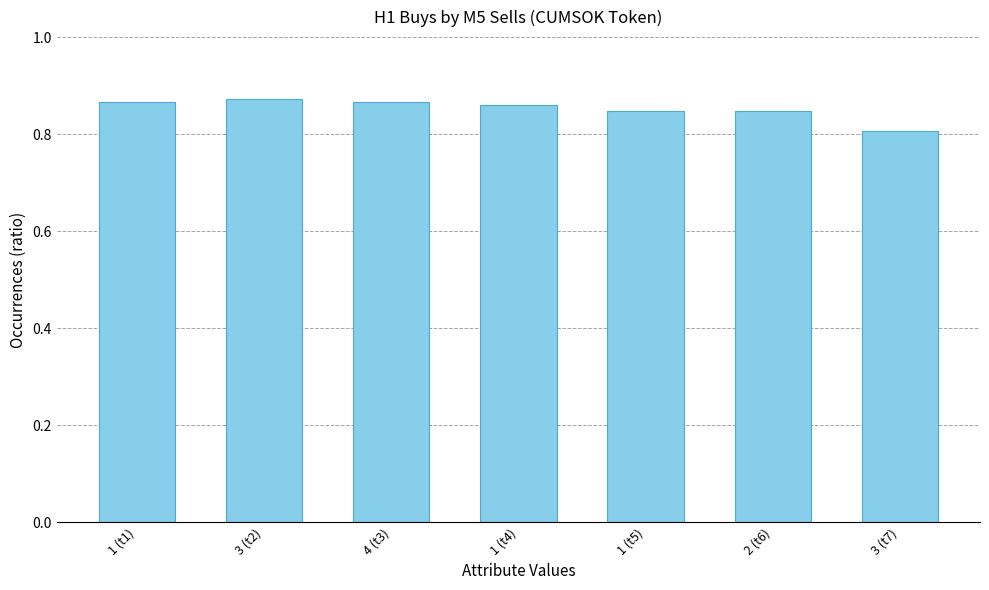

At which label is the value closest to 0?

3 (t7)